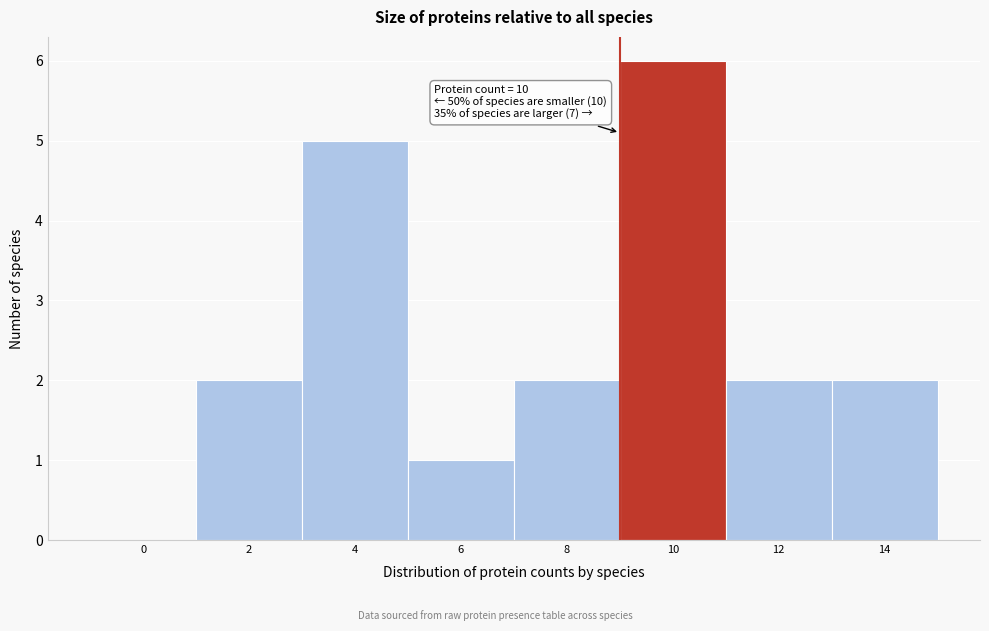

Reading right to left, what are all the values shown in this chart?

14=2	12=2	10=6	8=2	6=1	4=5	2=2	0=0